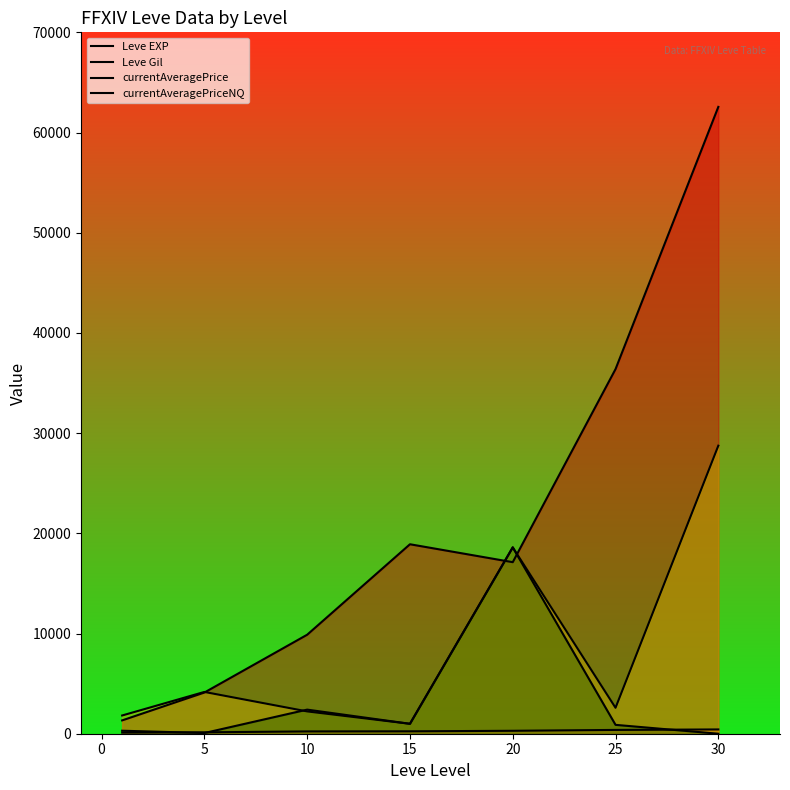

Reading left to right, extract all data points from this chart.

Leve EXP: 1330	4110	9880	18910	17120	36390	62560
Leve Gil: 113	140	230	240	293	379	428
currentAveragePrice: 1820	4170	2227	993	18598	2588	28748
currentAveragePriceNQ: 300	70	2405	990	18598	885	0